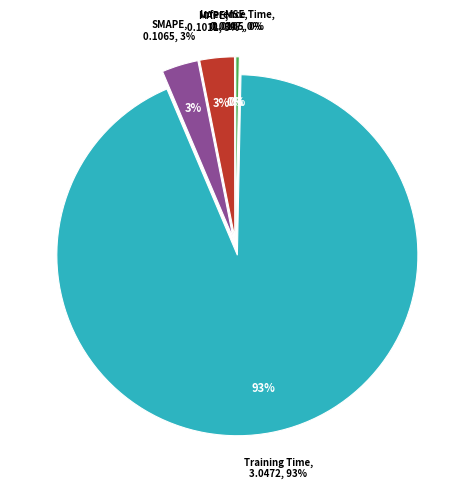

Is Training Time the majority of the pie?

Yes